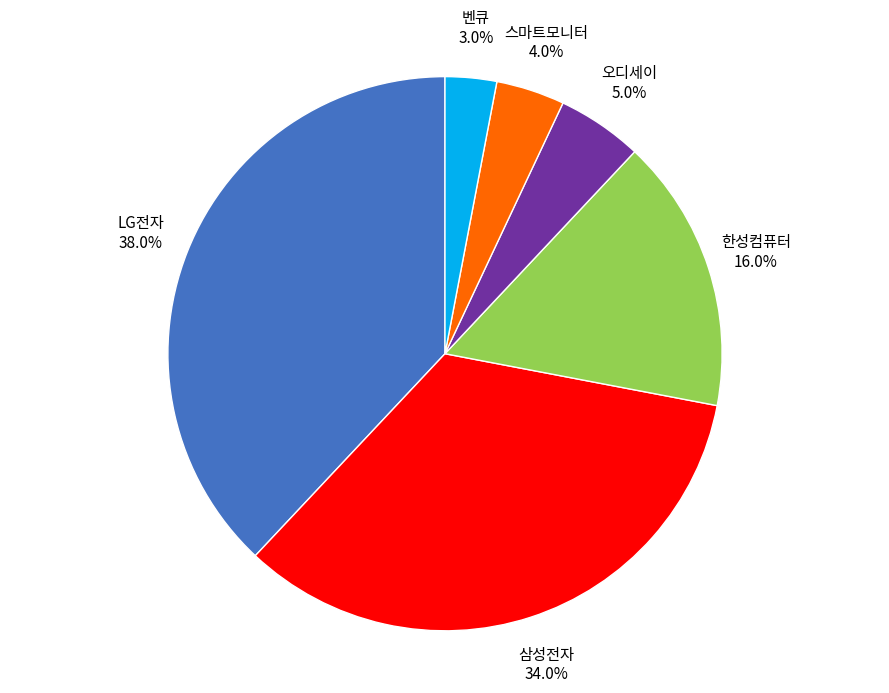

Is there any slice that represents more than half of the pie?

No